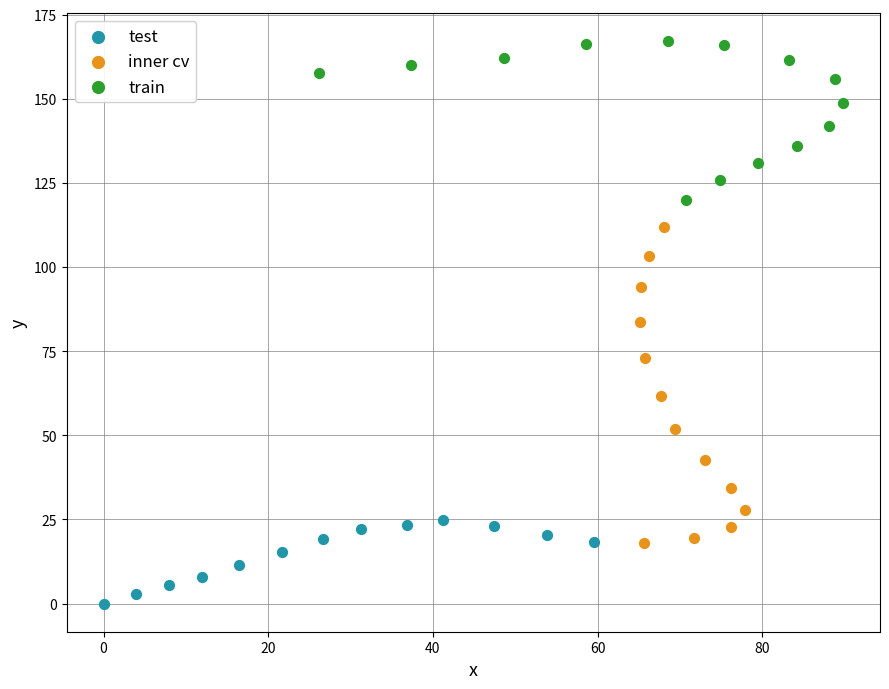

Which series contains the highest Y value?

train